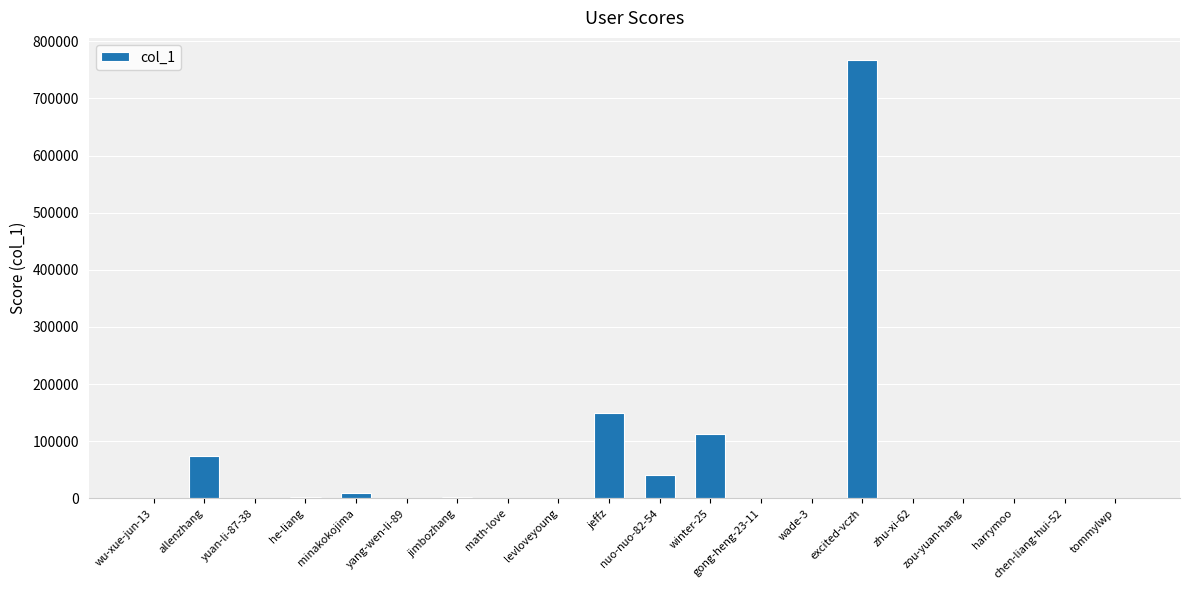

At which category does the chart reach its peak across all series?

excited-vczh